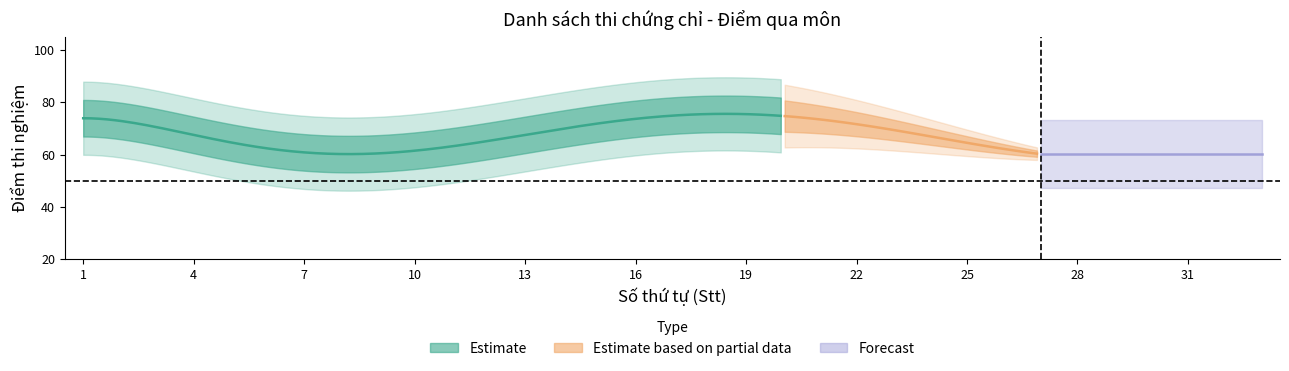

What is the maximum value for Stt?

33